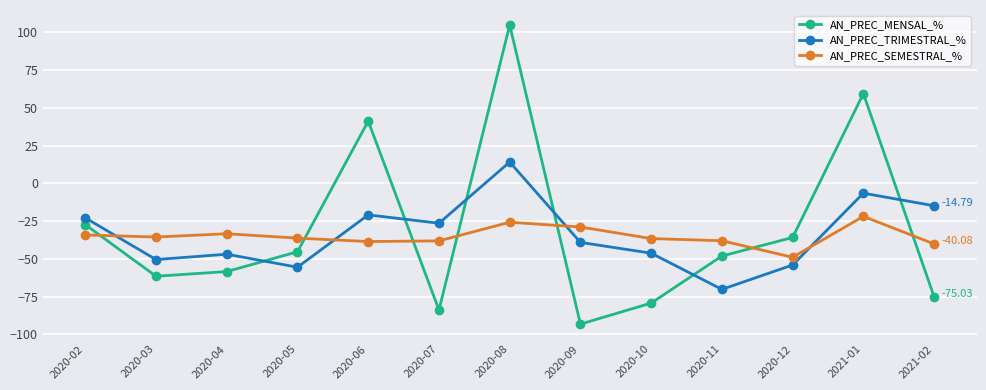

Where is the first local maximum for AN_PREC_SEMESTRAL_%?

2020-04